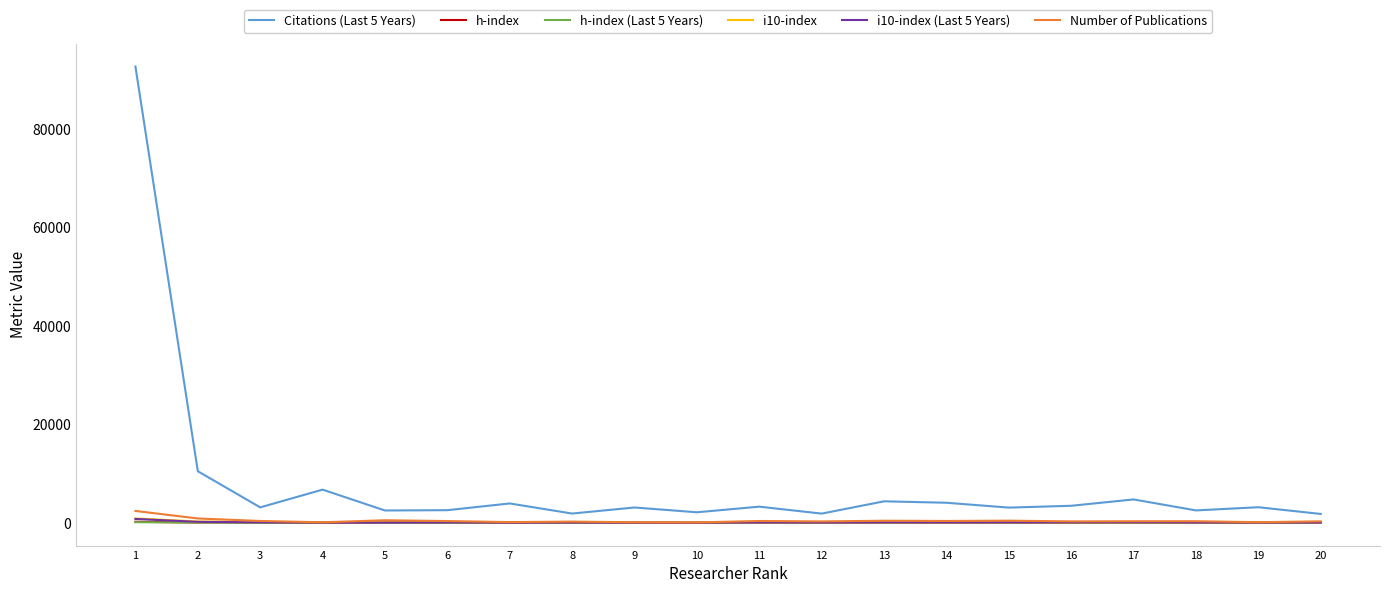

How many values in the h-index (Last 5 Years) series are below 27?

10